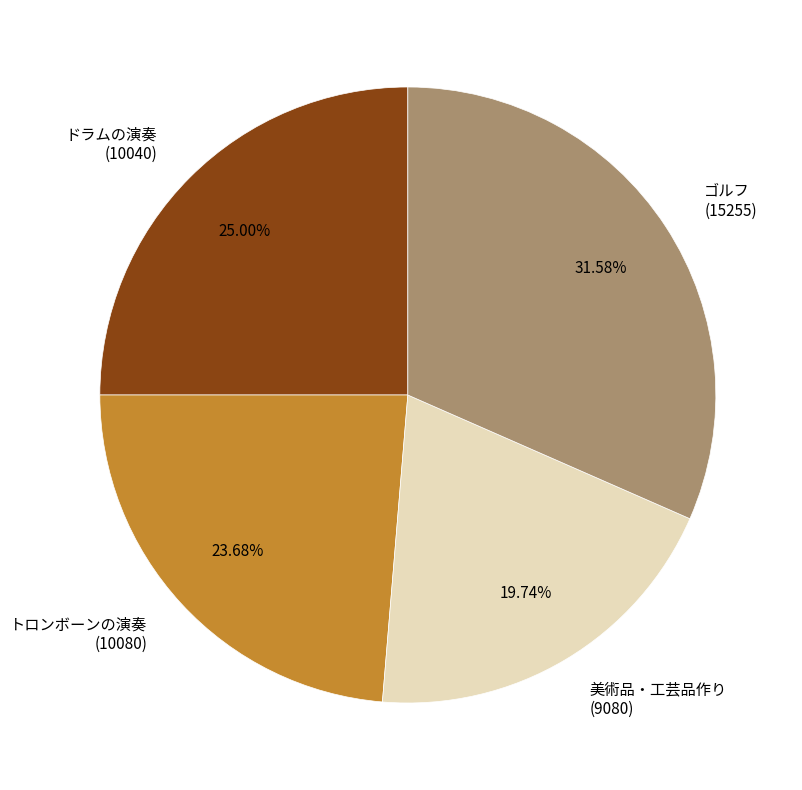

Rank the categories by value from highest to lowest.

ゴルフ (15255), ドラムの演奏 (10040), トロンボーンの演奏 (10080), 美術品・工芸品作り (9080)